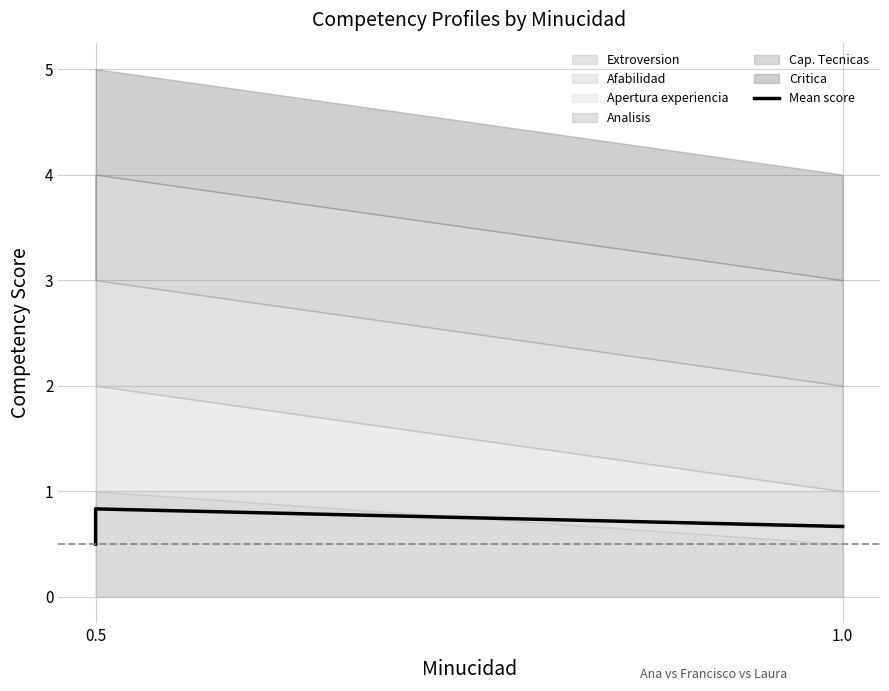

What is the average value?

0.7